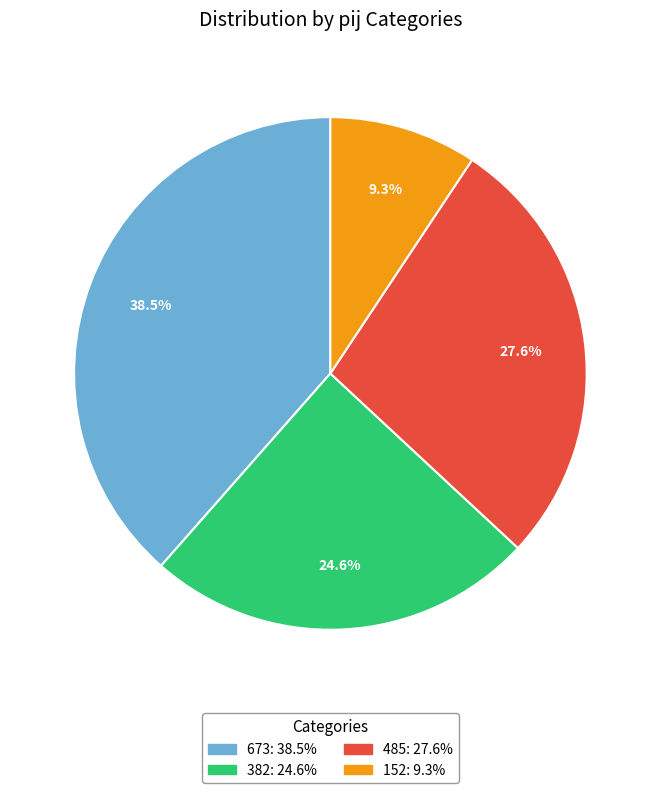

To the nearest percent, what portion does 152 represent?

9%